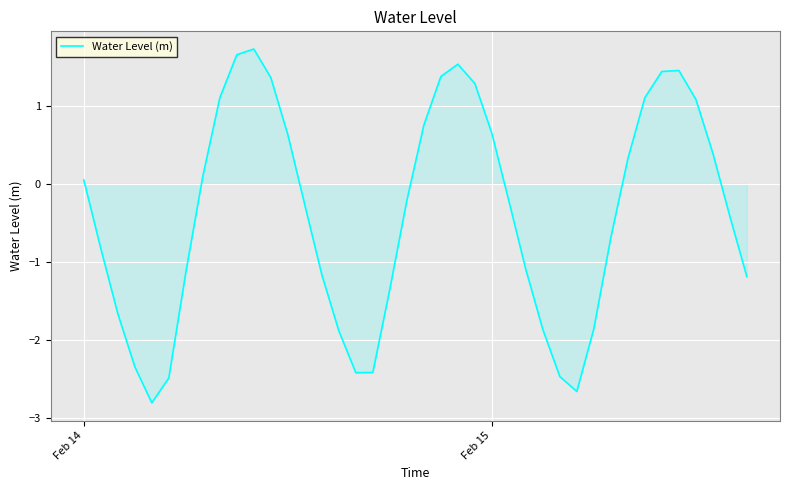

What is the smallest value displayed?

-2.8